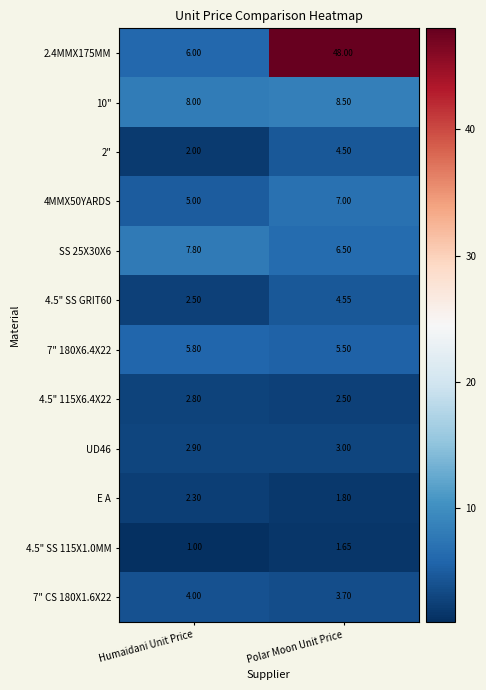

Is the value of 4MMX50YARDS at Polar Moon Unit Price greater than the value of 4.5" SS GRIT60 at Polar Moon Unit Price?

Yes